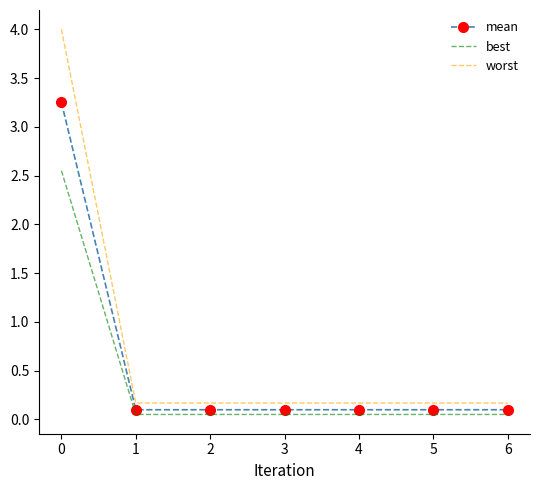

Which series changed the most between 0 and 2?

worst